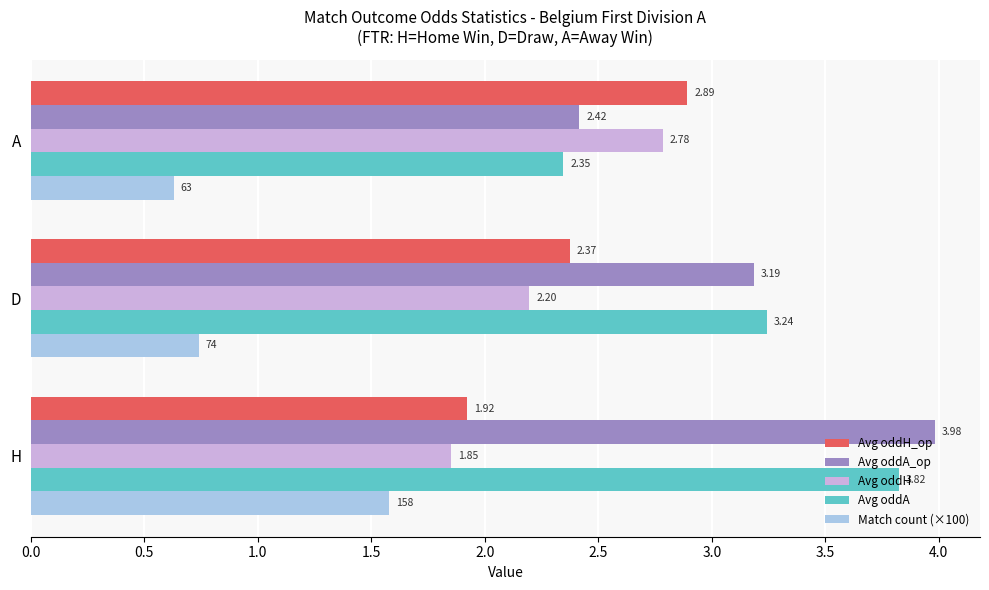

At which category is the sum across all series the highest?

H